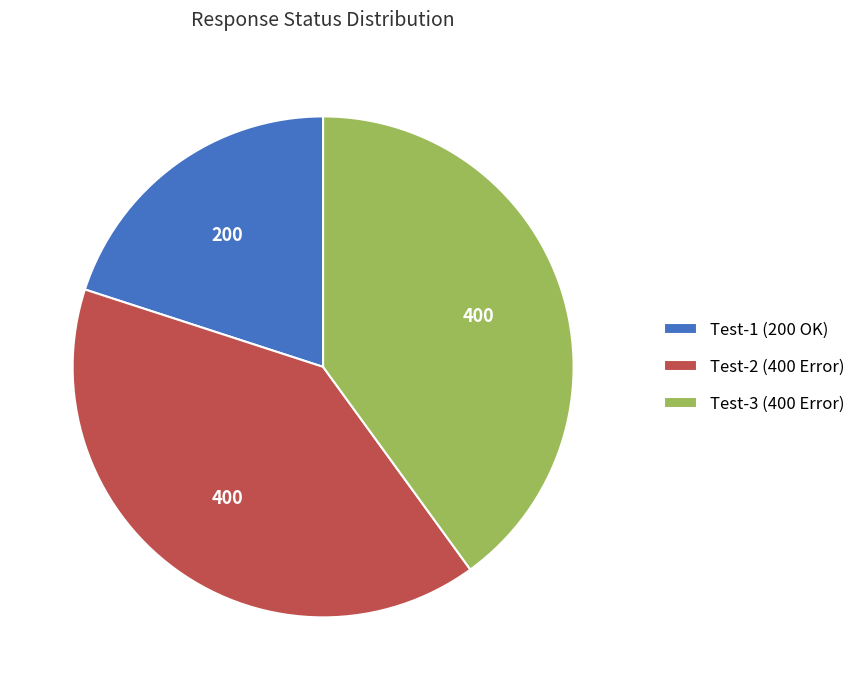

Which category has the smallest portion of the pie?

Test-1 (200 OK)